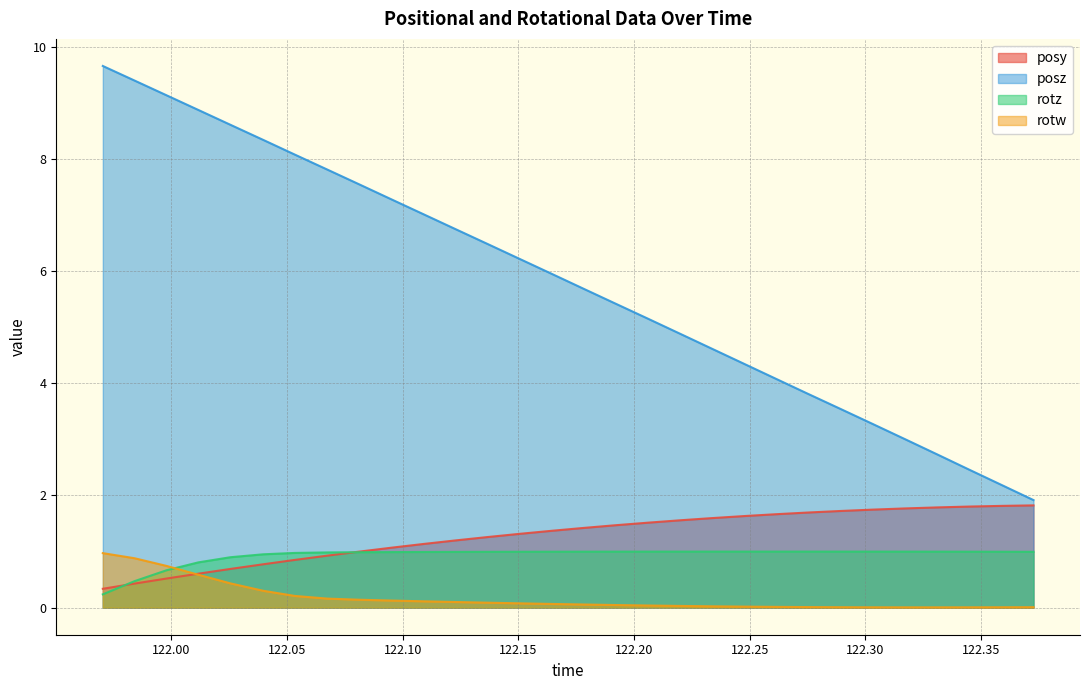

Which category has the lowest value in the posy series?

121.9703